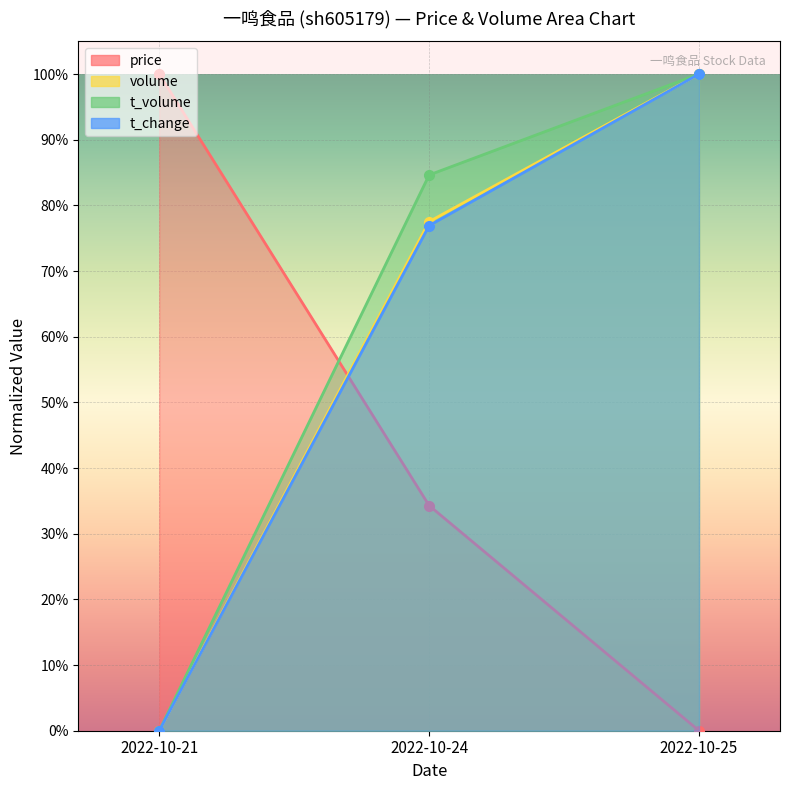

Rank the series by their maximum value, from lowest to highest.

price, volume, t_volume, t_change